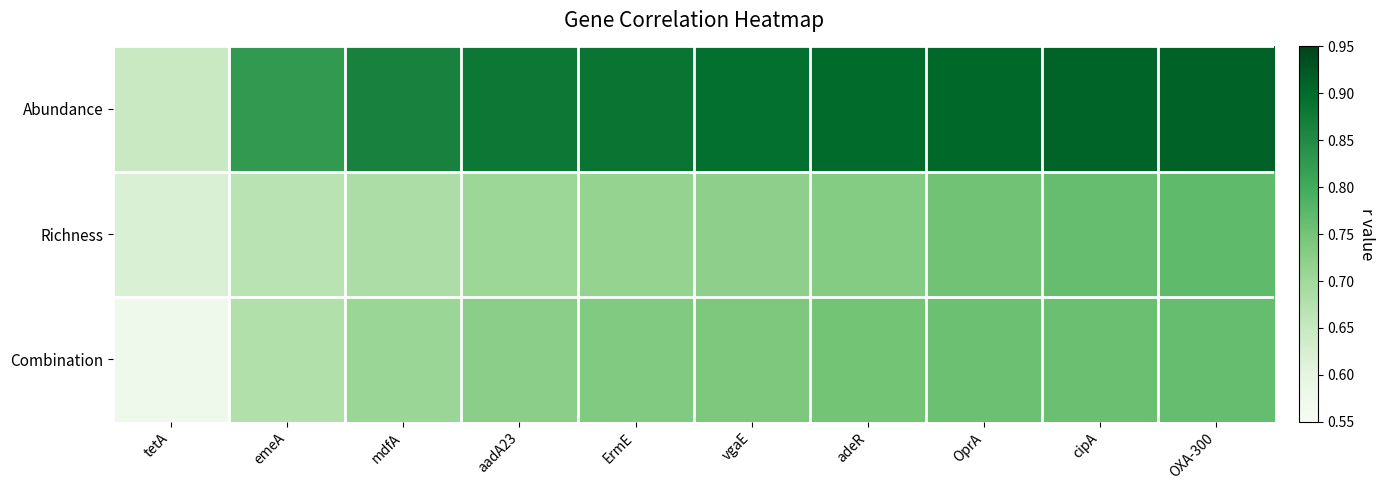

Count the number of categories in the chart.

10